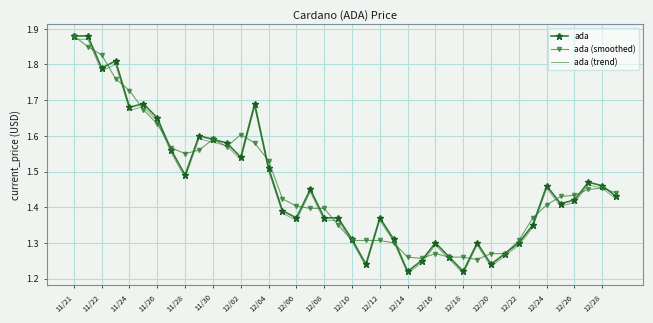

Which series has the widest spread of values?

ada